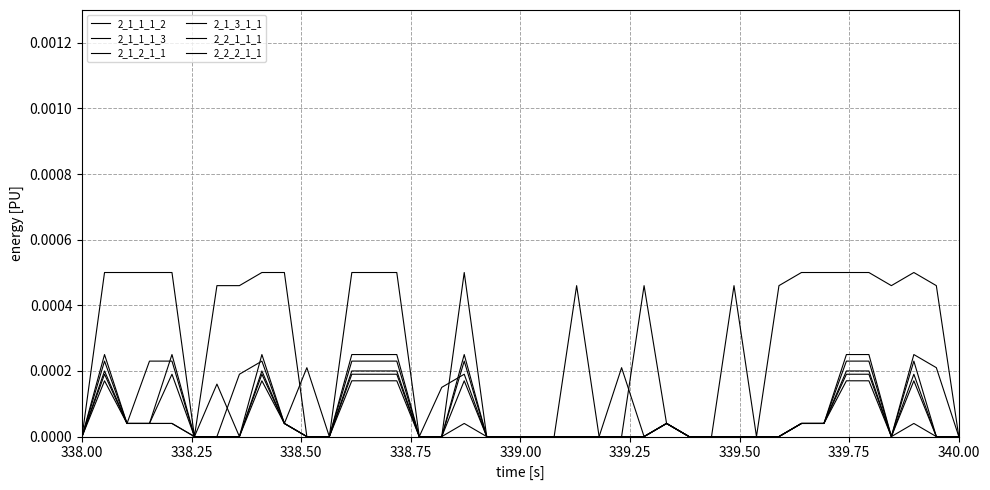

True or false: 2_1_2_1_1 has more than 2 interior local peaks.

True